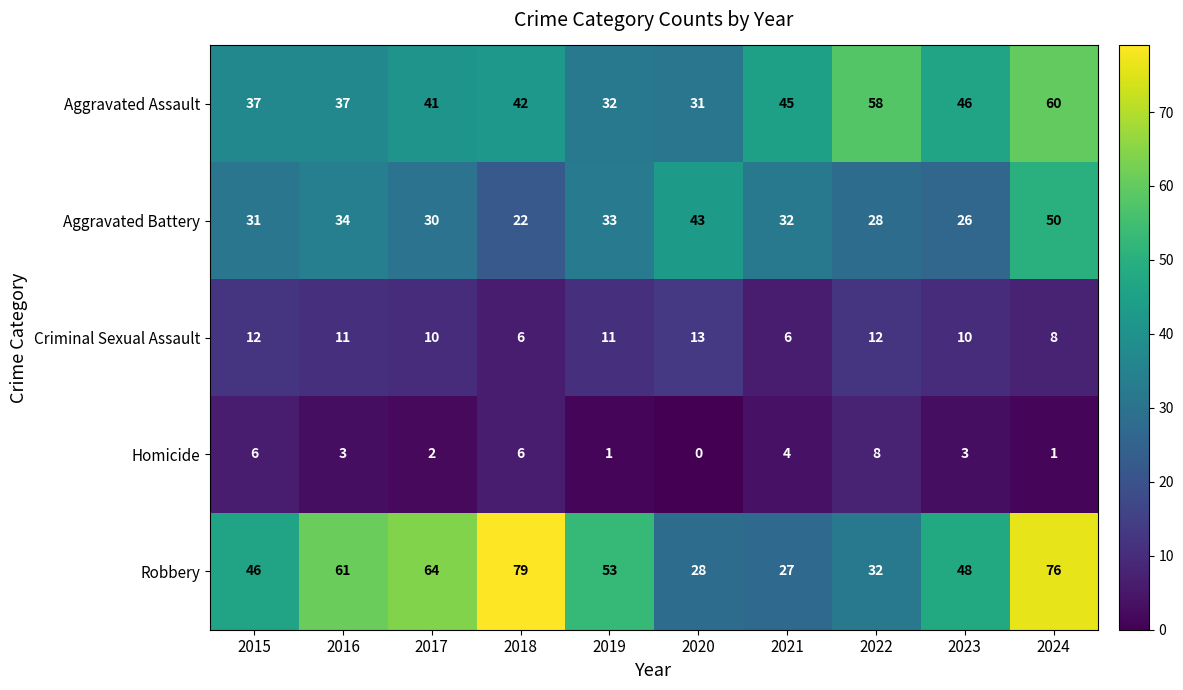

What is the sum of all Criminal Sexual Assault values?

99